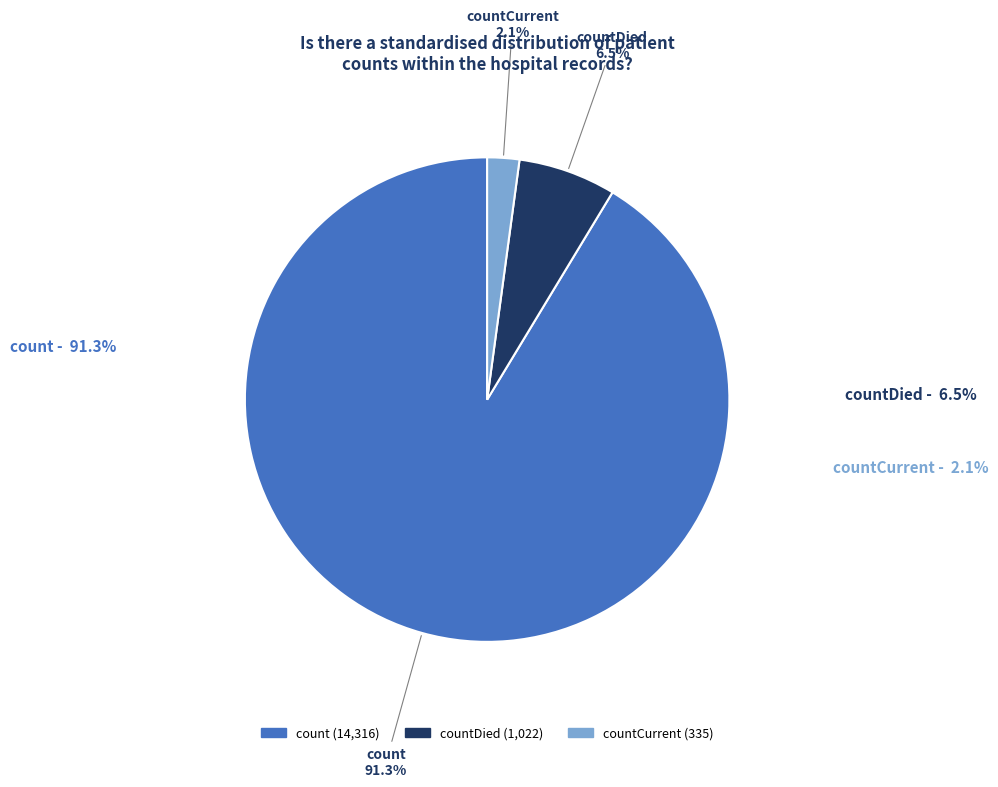

Approximately how many times larger is the value at countDied compared to countCurrent?

3.1